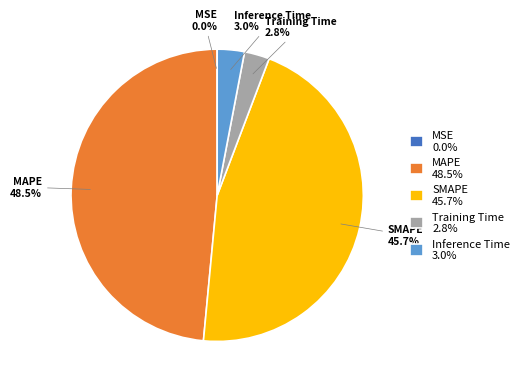

Is Inference Time the majority of the pie?

No